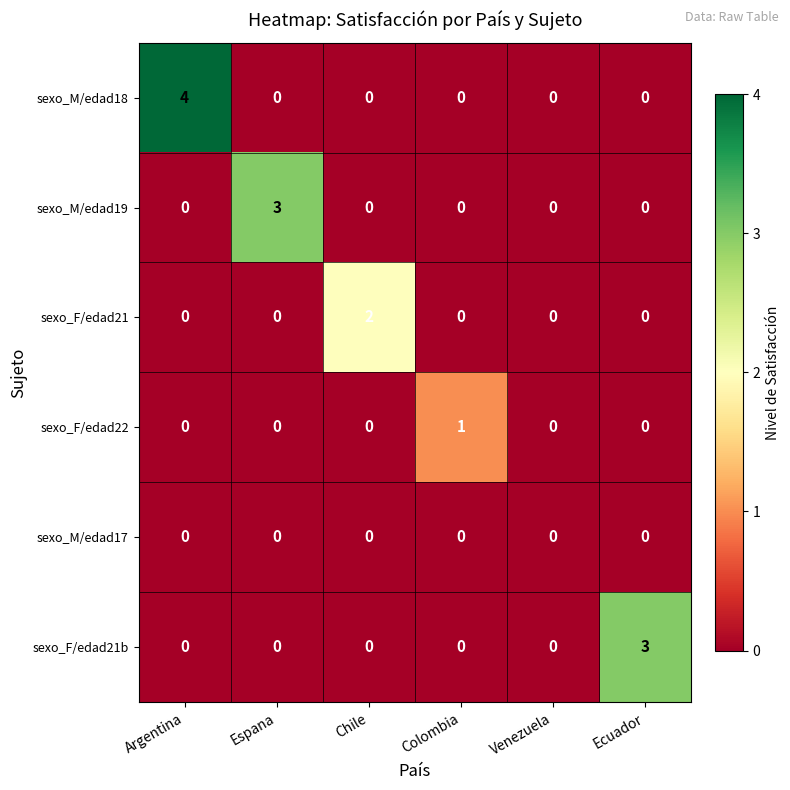

What is the maximum value shown in the chart?

4